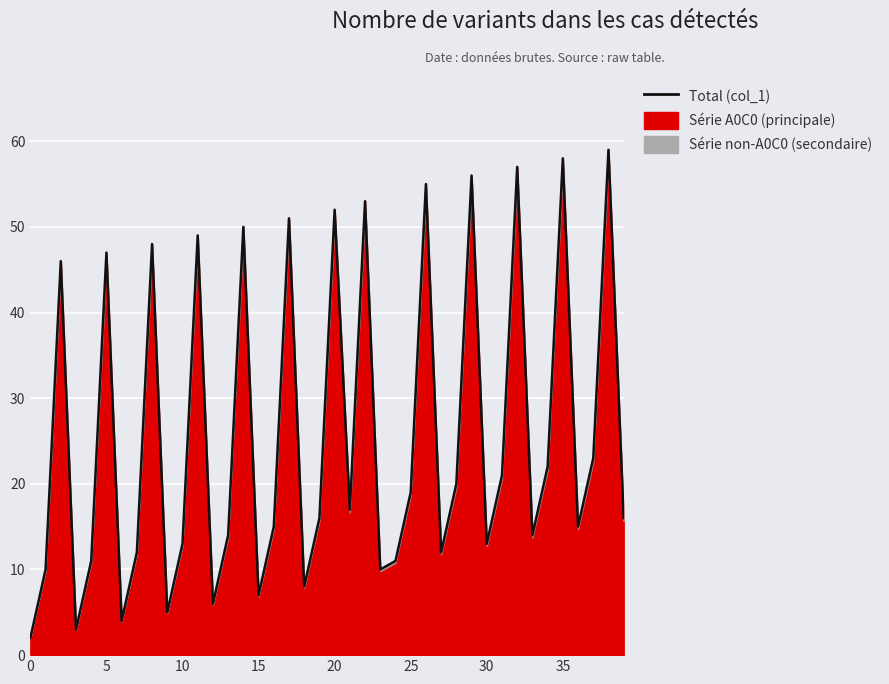

What is the average value?

26